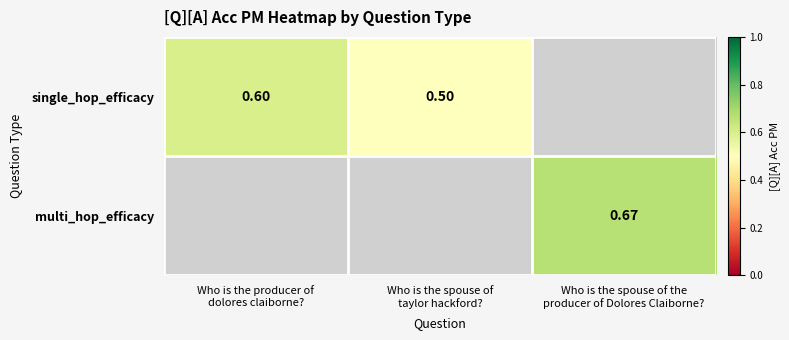

List the series in order of their overall mean, lowest first.

single_hop_efficacy, multi_hop_efficacy